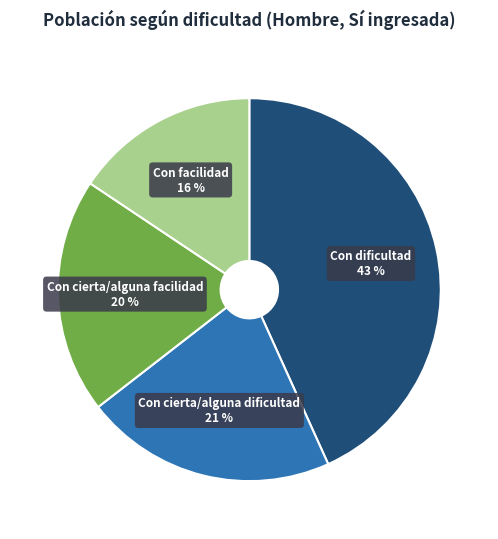

How many slices are in this pie chart?

4